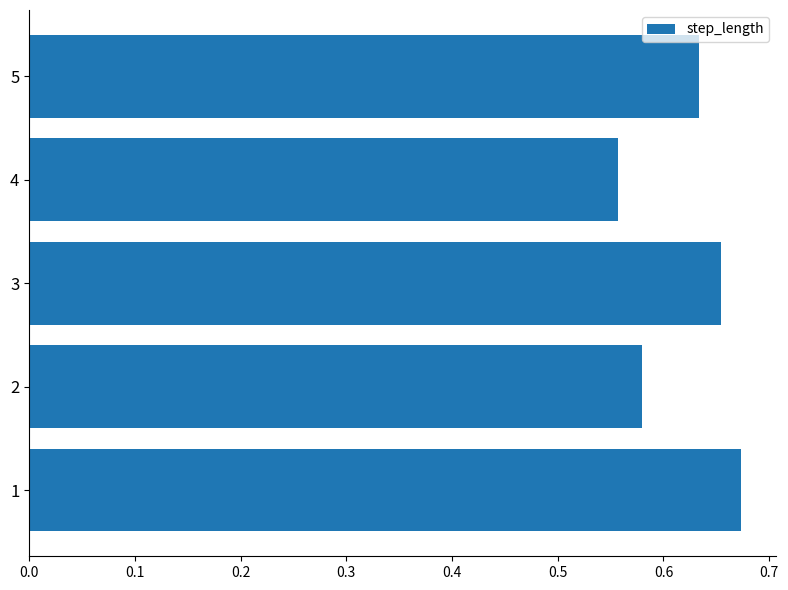

True or false: the data shows 0.9 at 4.

False